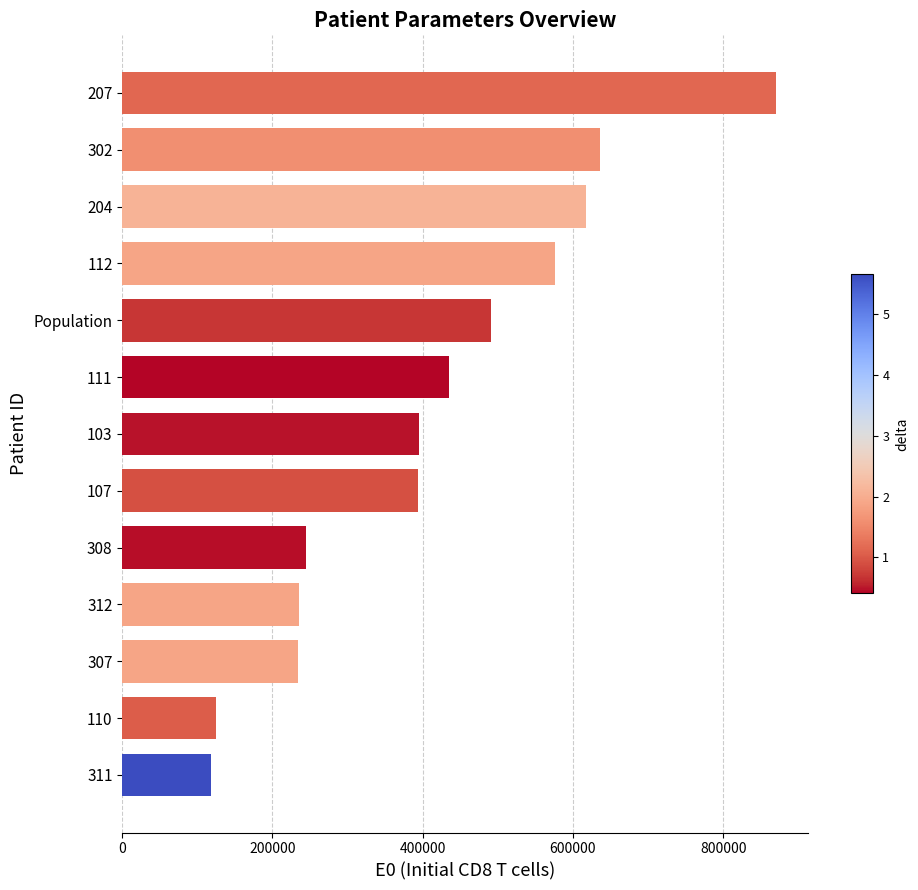

How many data points are less than 395502?

6